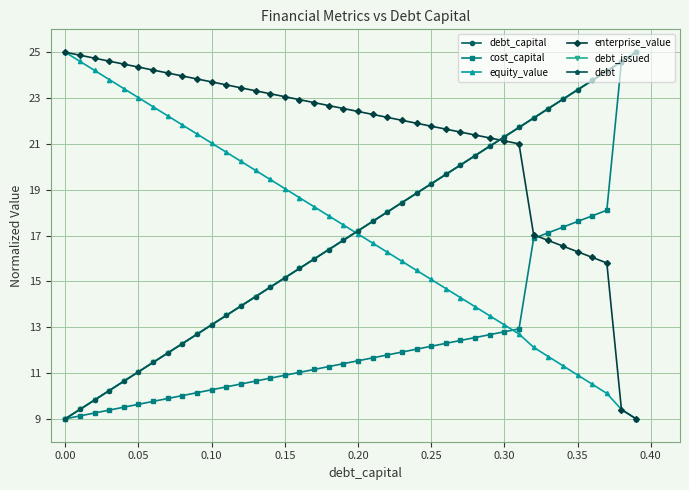

Is this an area chart (filled region under the line)?

No